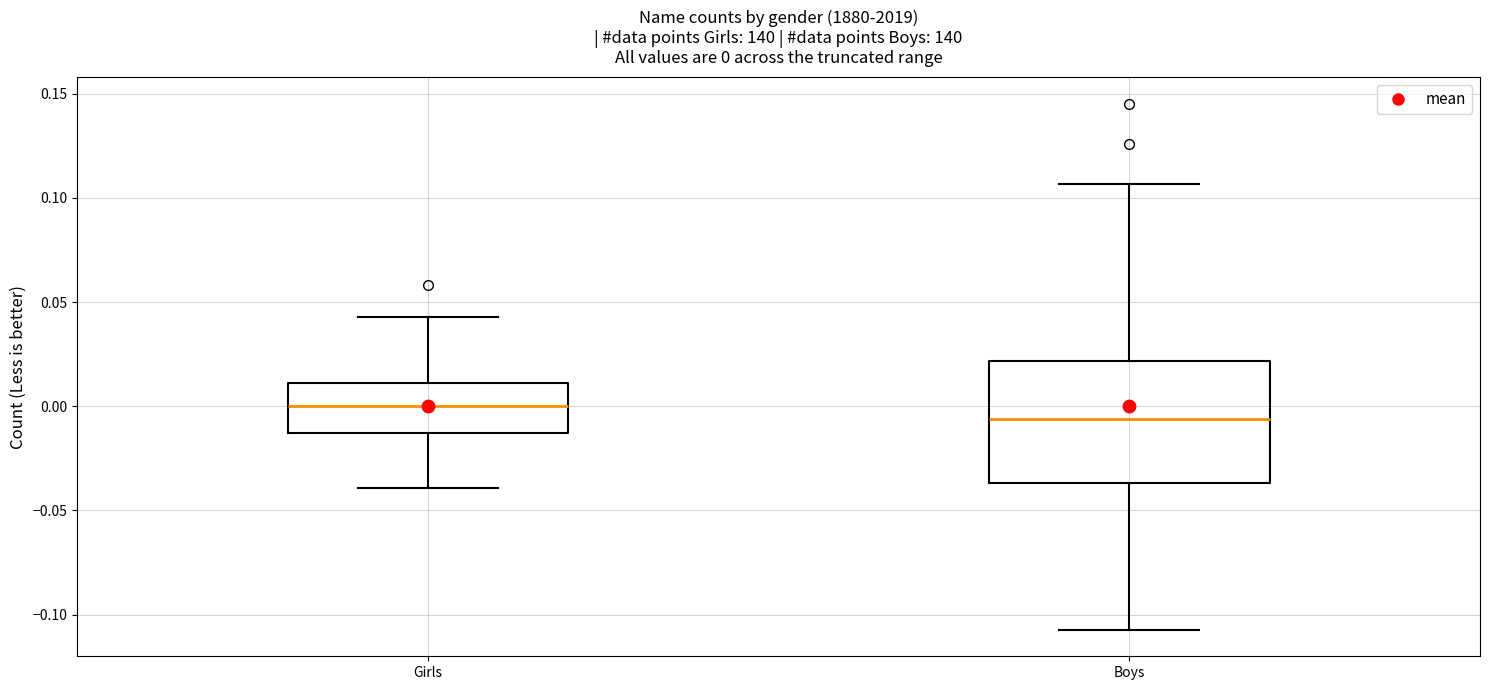

Which box is the tallest, from its lower edge to its upper edge?

Boys